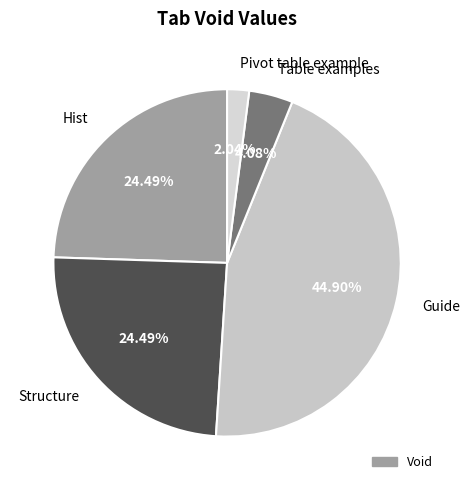

Approximately how many times larger is the value at Table examples compared to Pivot table example?

2.0